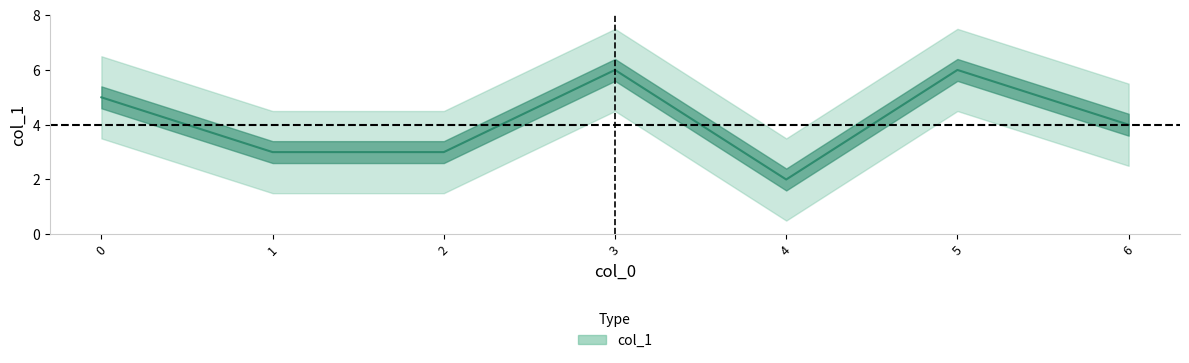

Rank the categories by value from highest to lowest.

3, 5, 0, 6, 1, 2, 4